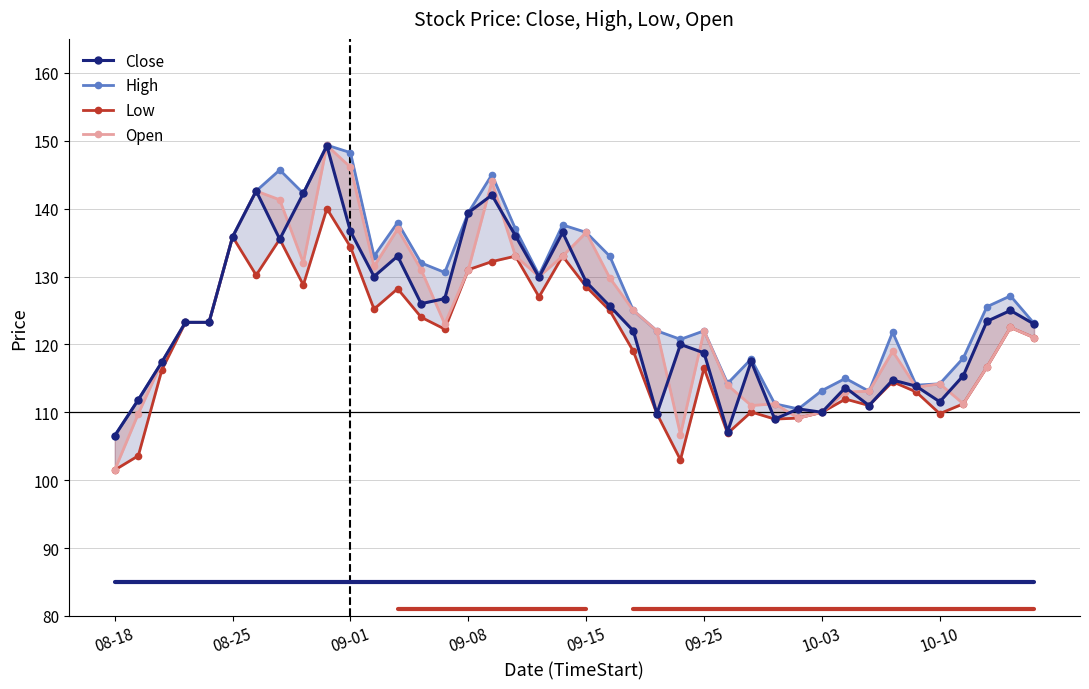

True or false: High has more than 1 points higher than both neighbors.

True